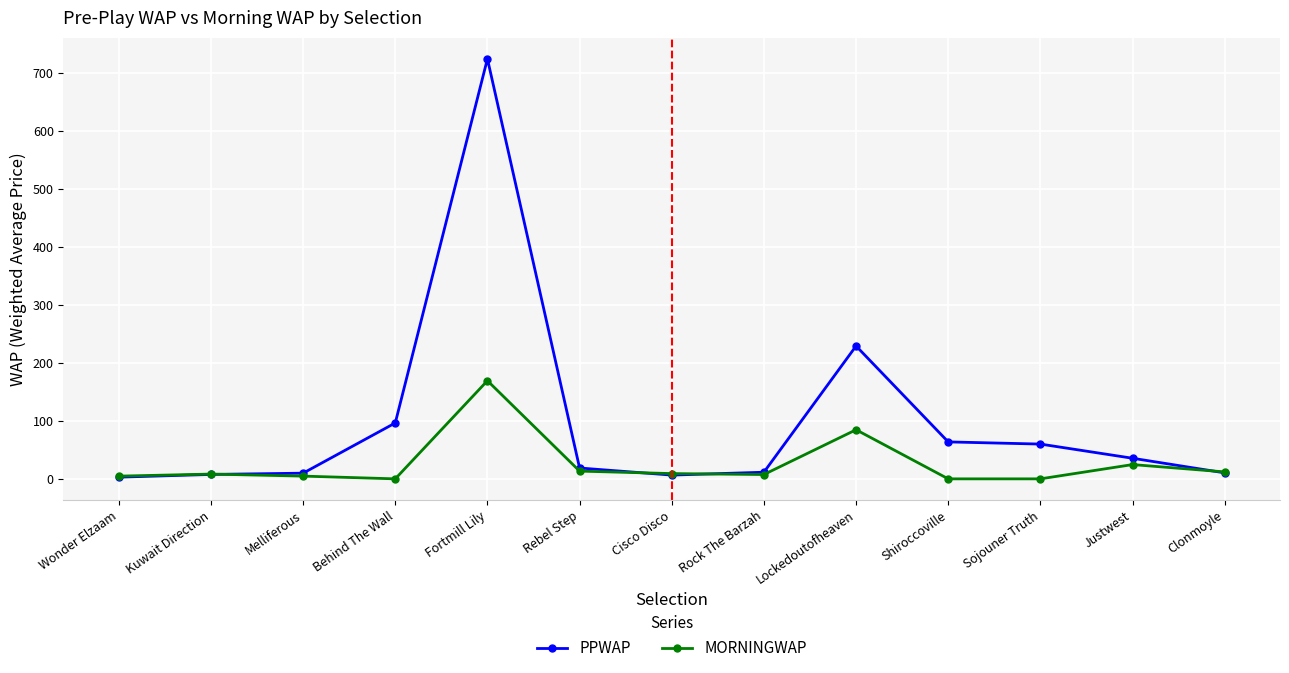

What is the label of the 12th point from the left?

Justwest